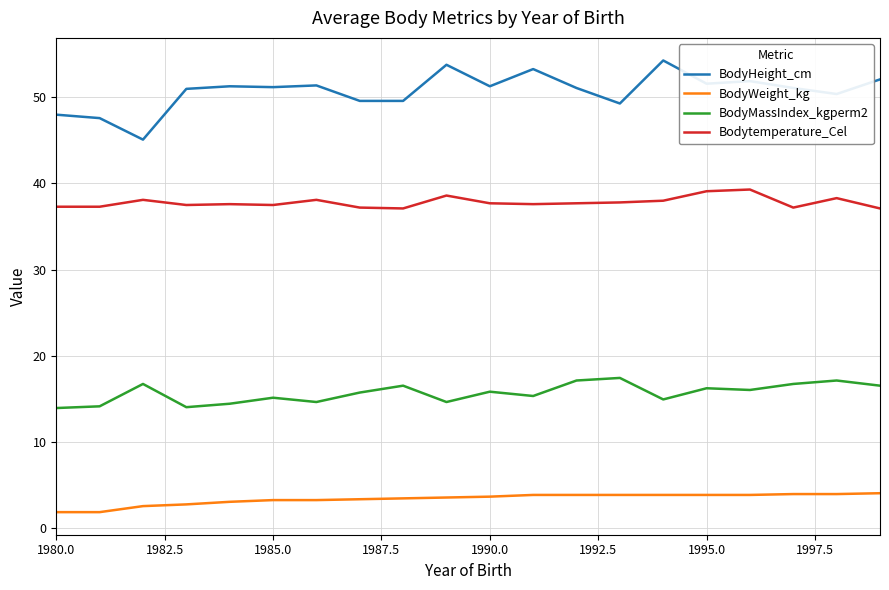

Which series has the widest spread of values?

BodyHeight_cm